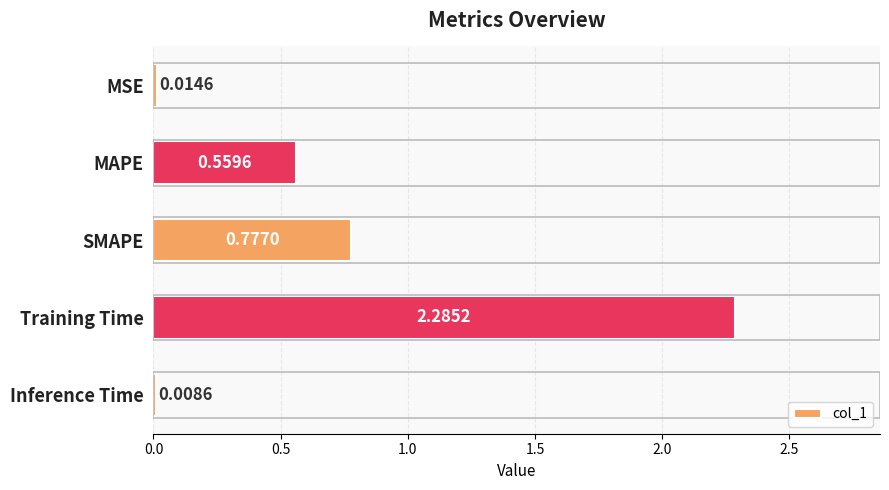

Rank the categories by value from lowest to highest.

Inference Time, MSE, MAPE, SMAPE, Training Time